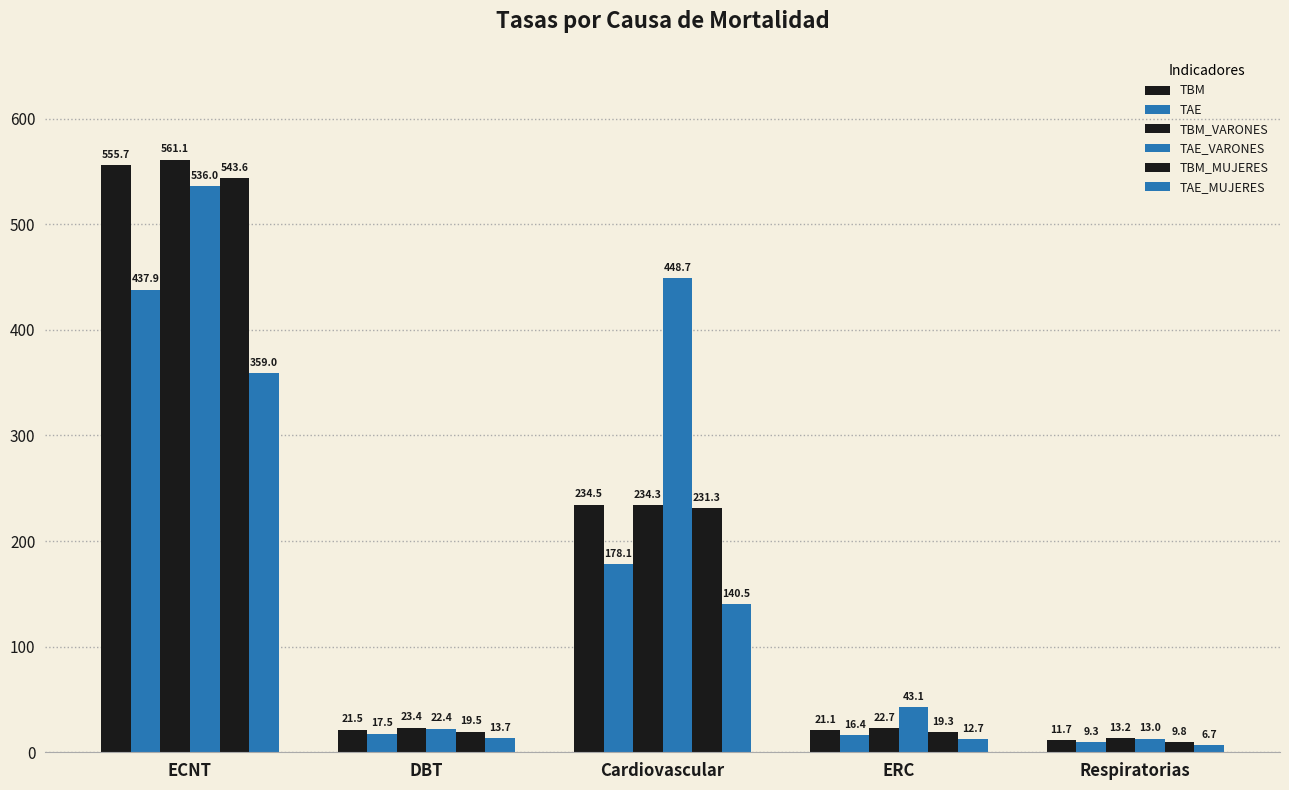

Count the number of data series in this chart.

6